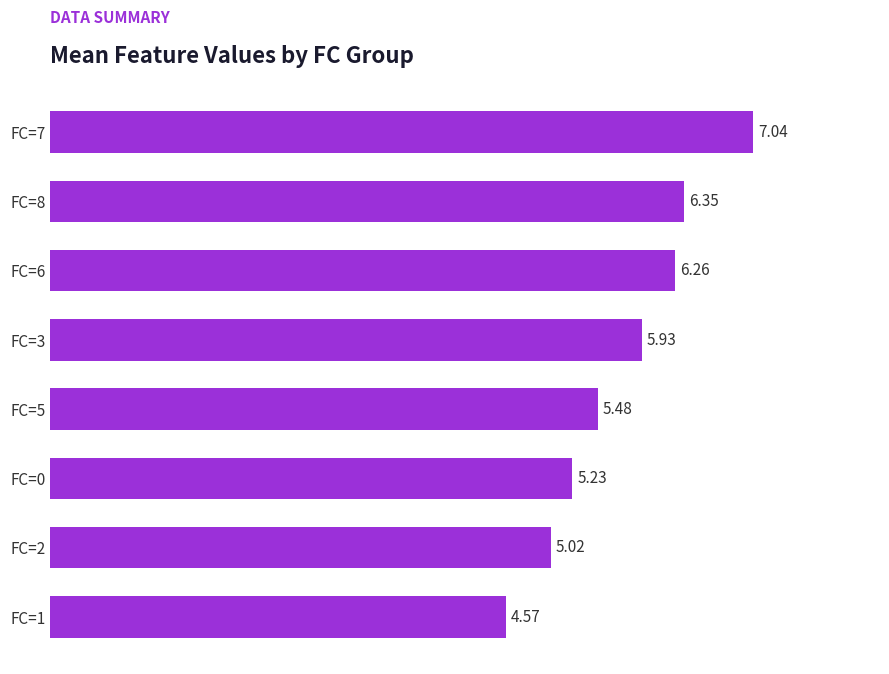

What is the difference between the maximum and second lowest values?

2.0